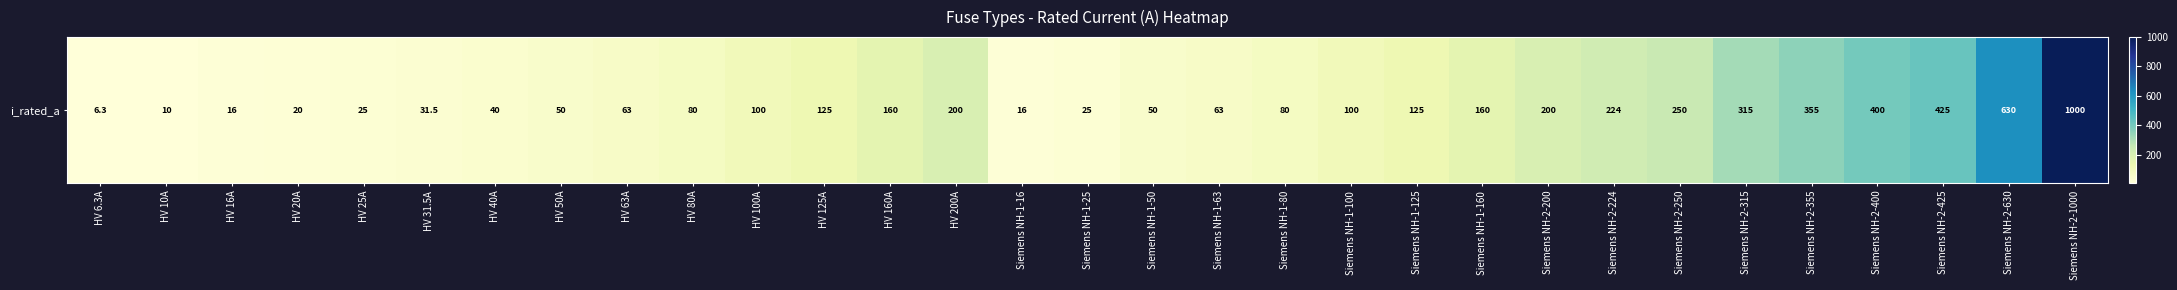

Reading left to right, what are all the values shown in this chart?

HV 6.3A=6.3	HV 10A=10.0	HV 16A=16.0	HV 20A=20.0	HV 25A=25.0	HV 31.5A=31.5	HV 40A=40.0	HV 50A=50.0	HV 63A=63.0	HV 80A=80.0	HV 100A=100.0	HV 125A=125.0	HV 160A=160.0	HV 200A=200.0	Siemens NH-1-16=16.0	Siemens NH-1-25=25.0	Siemens NH-1-50=50.0	Siemens NH-1-63=63.0	Siemens NH-1-80=80.0	Siemens NH-1-100=100.0	Siemens NH-1-125=125.0	Siemens NH-1-160=160.0	Siemens NH-2-200=200.0	Siemens NH-2-224=224.0	Siemens NH-2-250=250.0	Siemens NH-2-315=315.0	Siemens NH-2-355=355.0	Siemens NH-2-400=400.0	Siemens NH-2-425=425.0	Siemens NH-2-630=630.0	Siemens NH-2-1000=1000.0